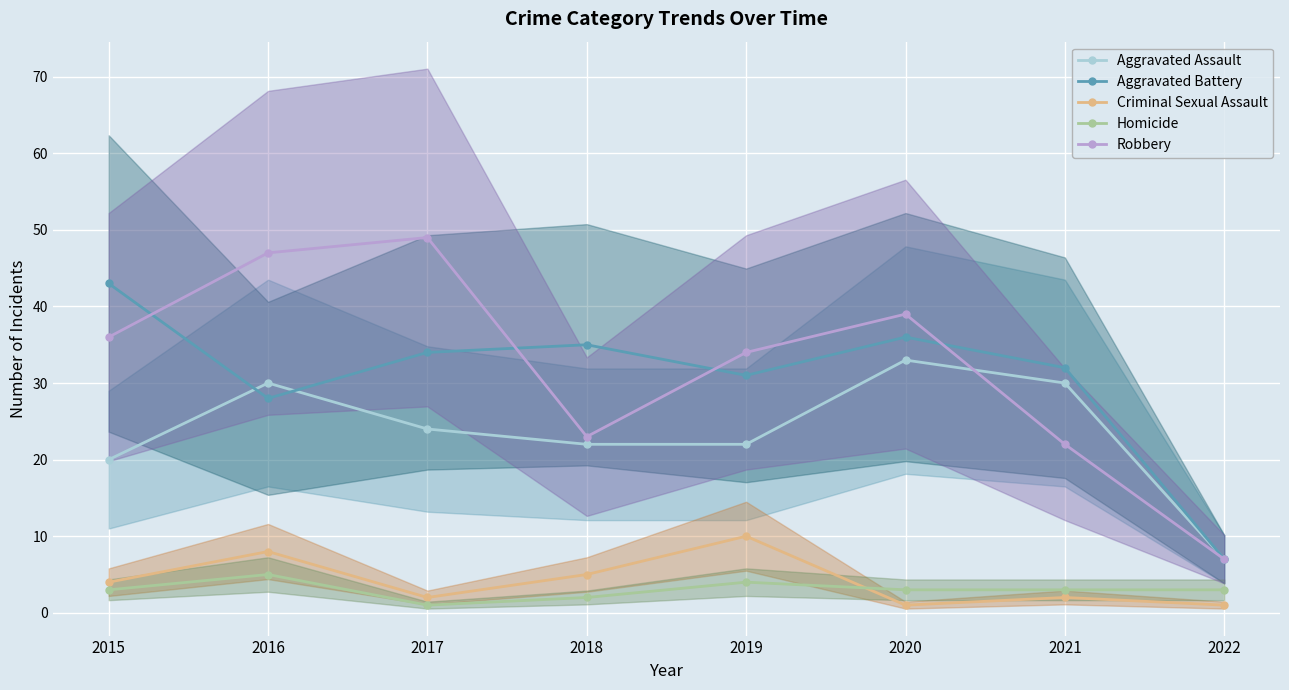

The Aggravated Assault series shows 22 at 2018. True or false?

True